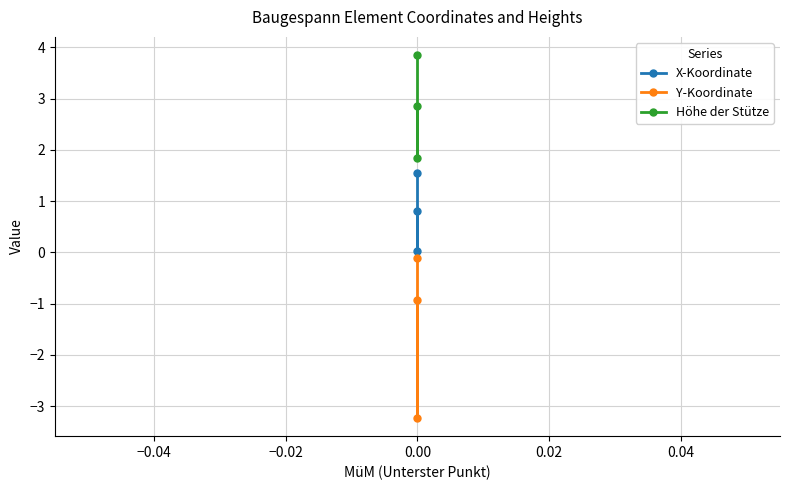

Is it true that X-Koordinate equals 1.1 at 0.00?

False